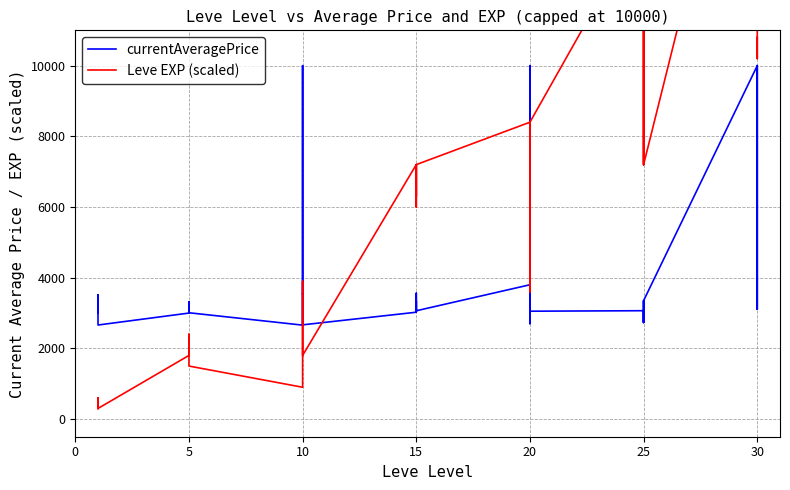

How many data points does each series have?

40